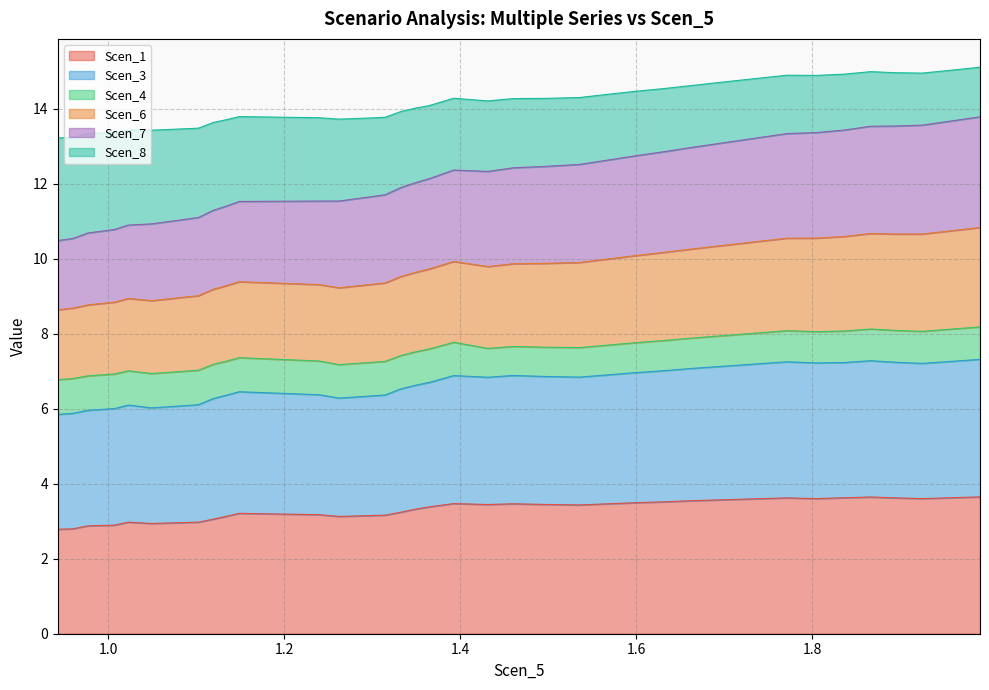

How many interior local valleys does the Scen_1 series have?

6